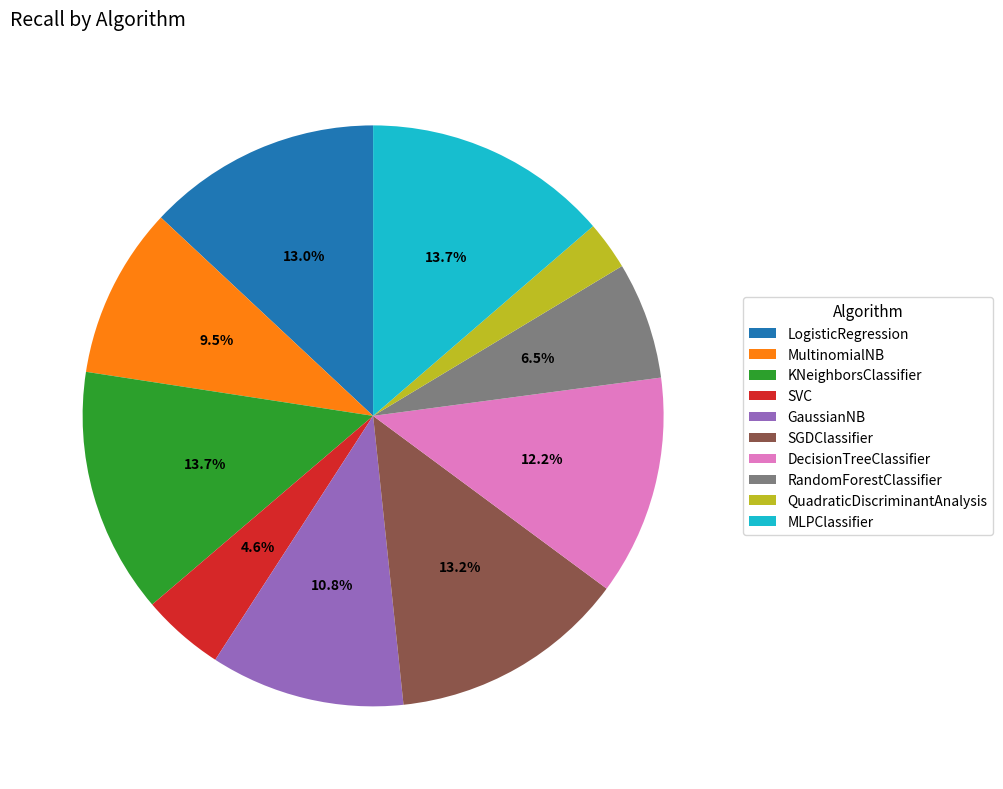

What percentage do SVC and RandomForestClassifier together represent?

11.1%